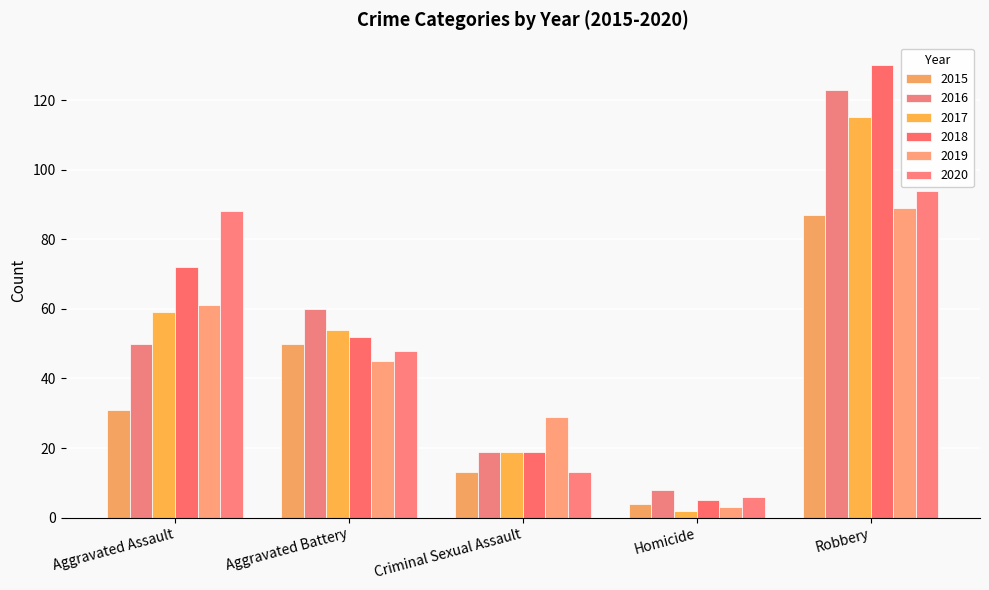

At which category is the sum across all series the highest?

Robbery